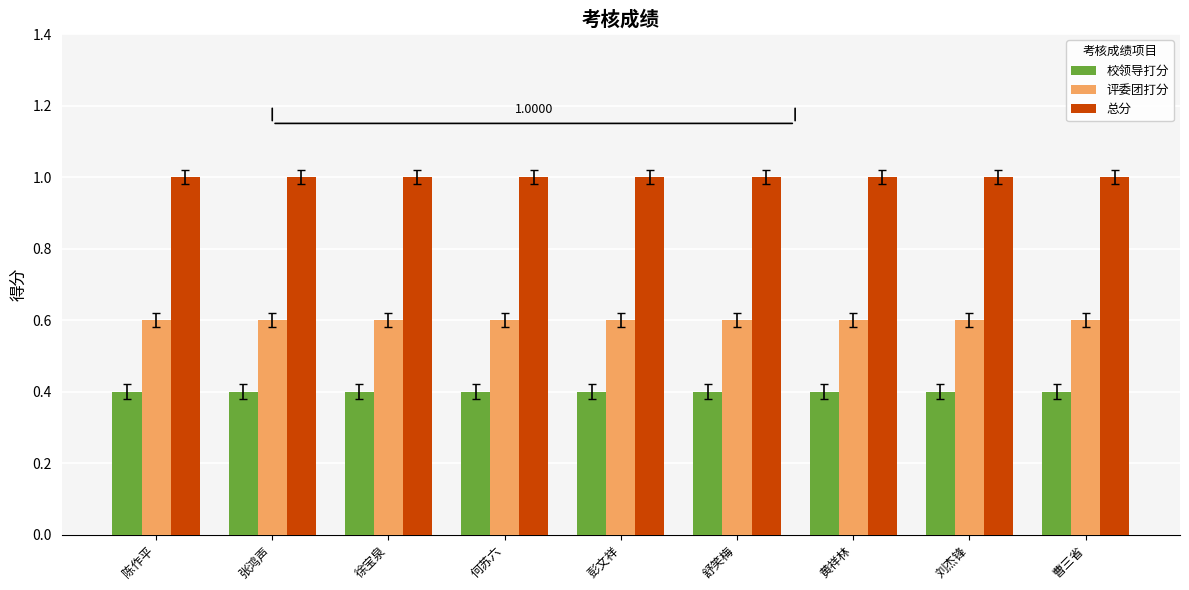

What is the total value across all series at 刘杰锋?

2.0